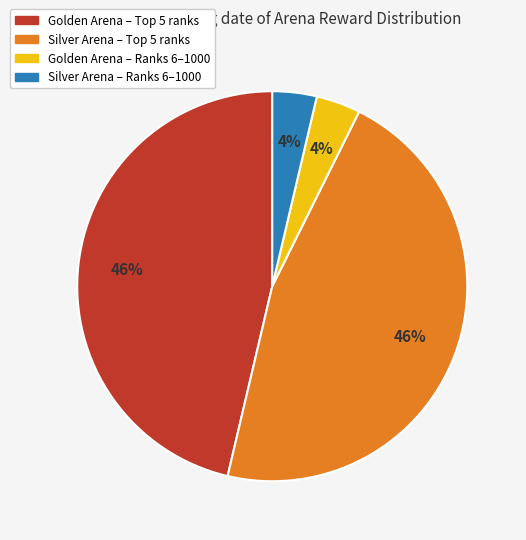

To the nearest percent, what is the average slice percentage?

25%